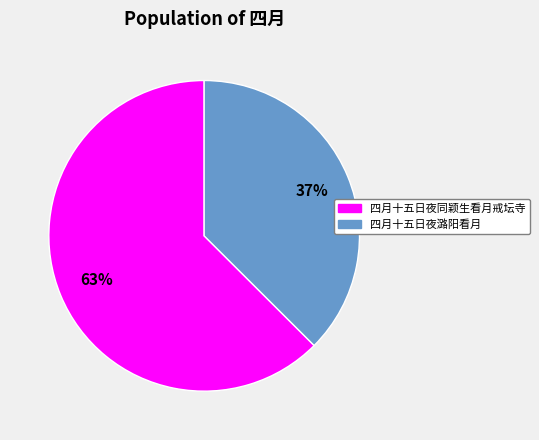

Is there any slice that represents more than half of the pie?

Yes